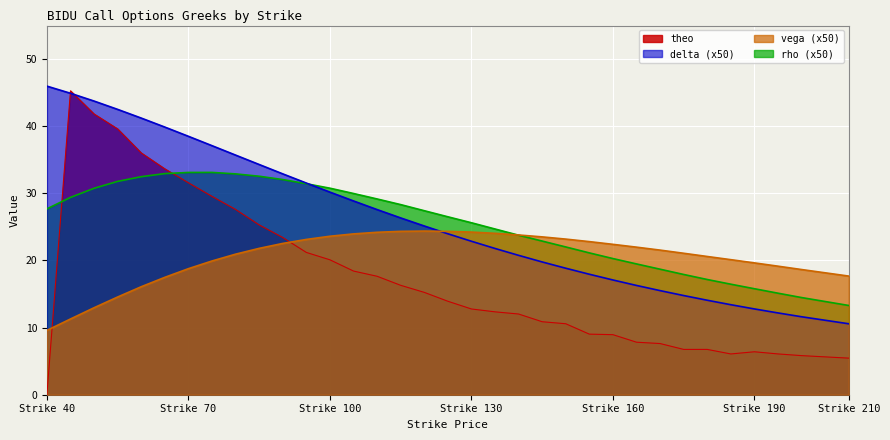

What are all the series names shown in the legend?

theo, delta (x50), vega (x50), rho (x50)